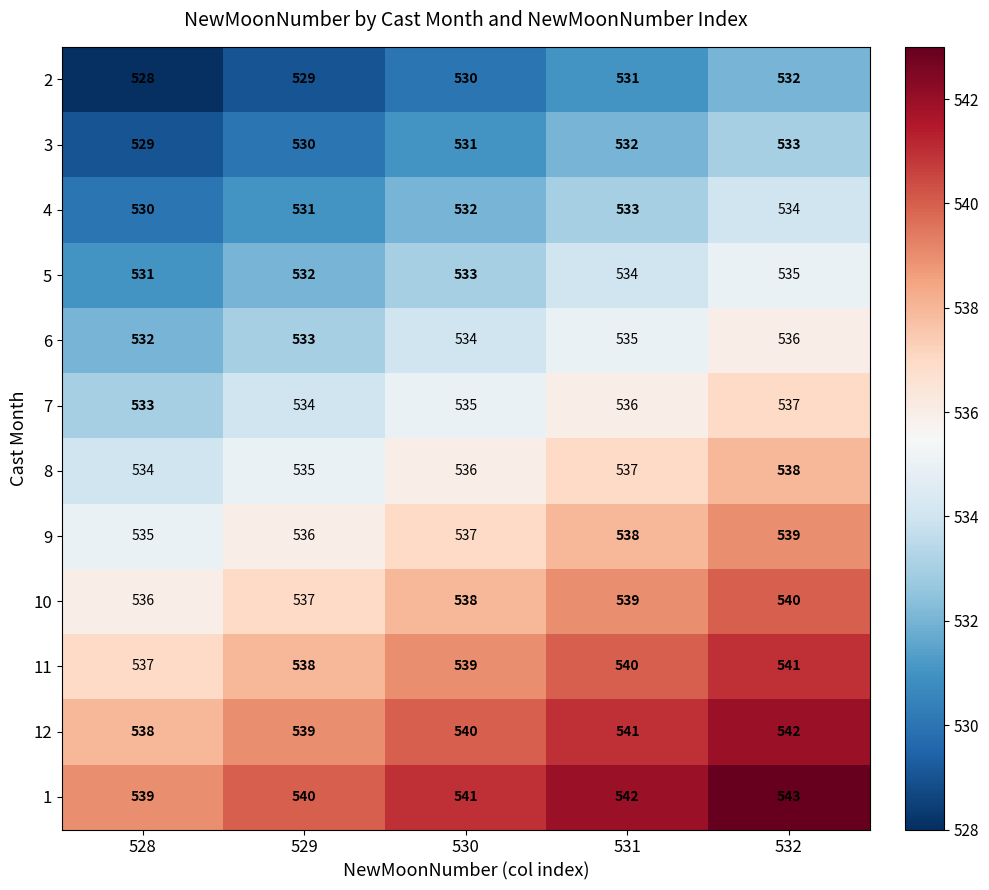

What value does the 10 series have at 529?

537